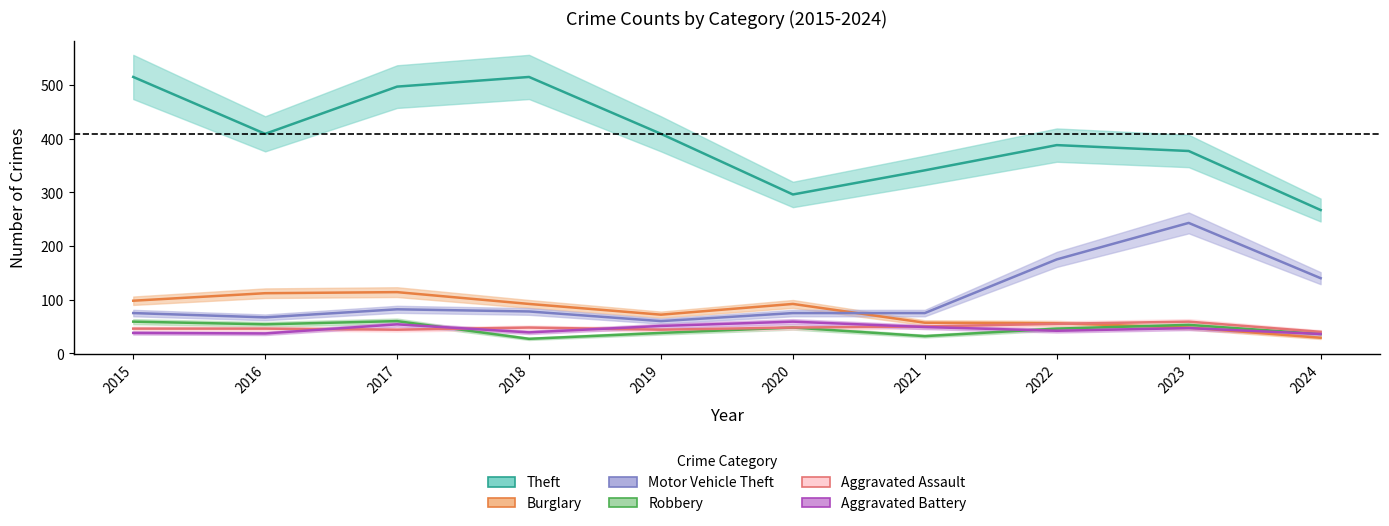

Between 2018 and 2023, which series saw the biggest shift?

Motor Vehicle Theft